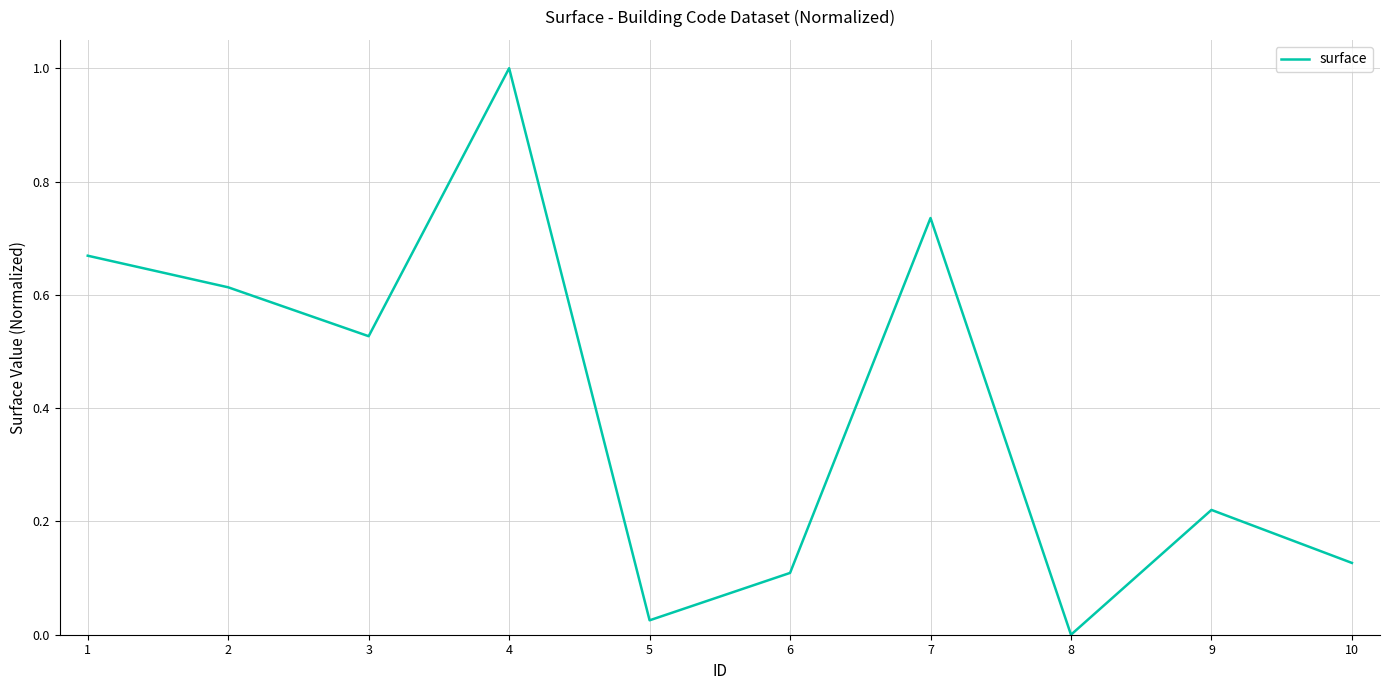

At which label is the value closest to 0?

8